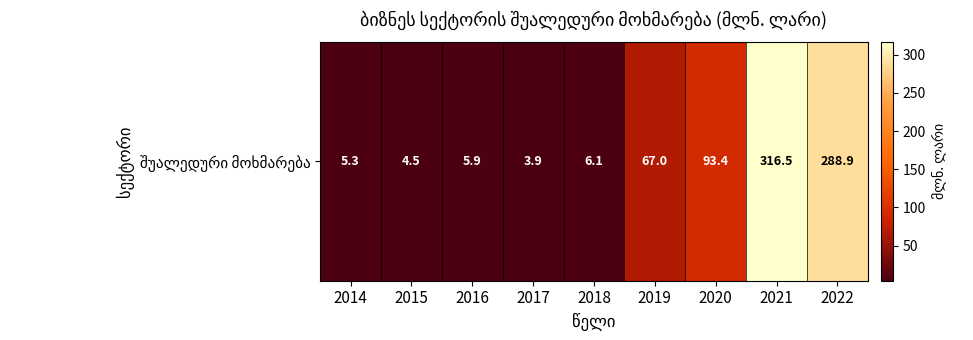

How many values exceed 6?

5